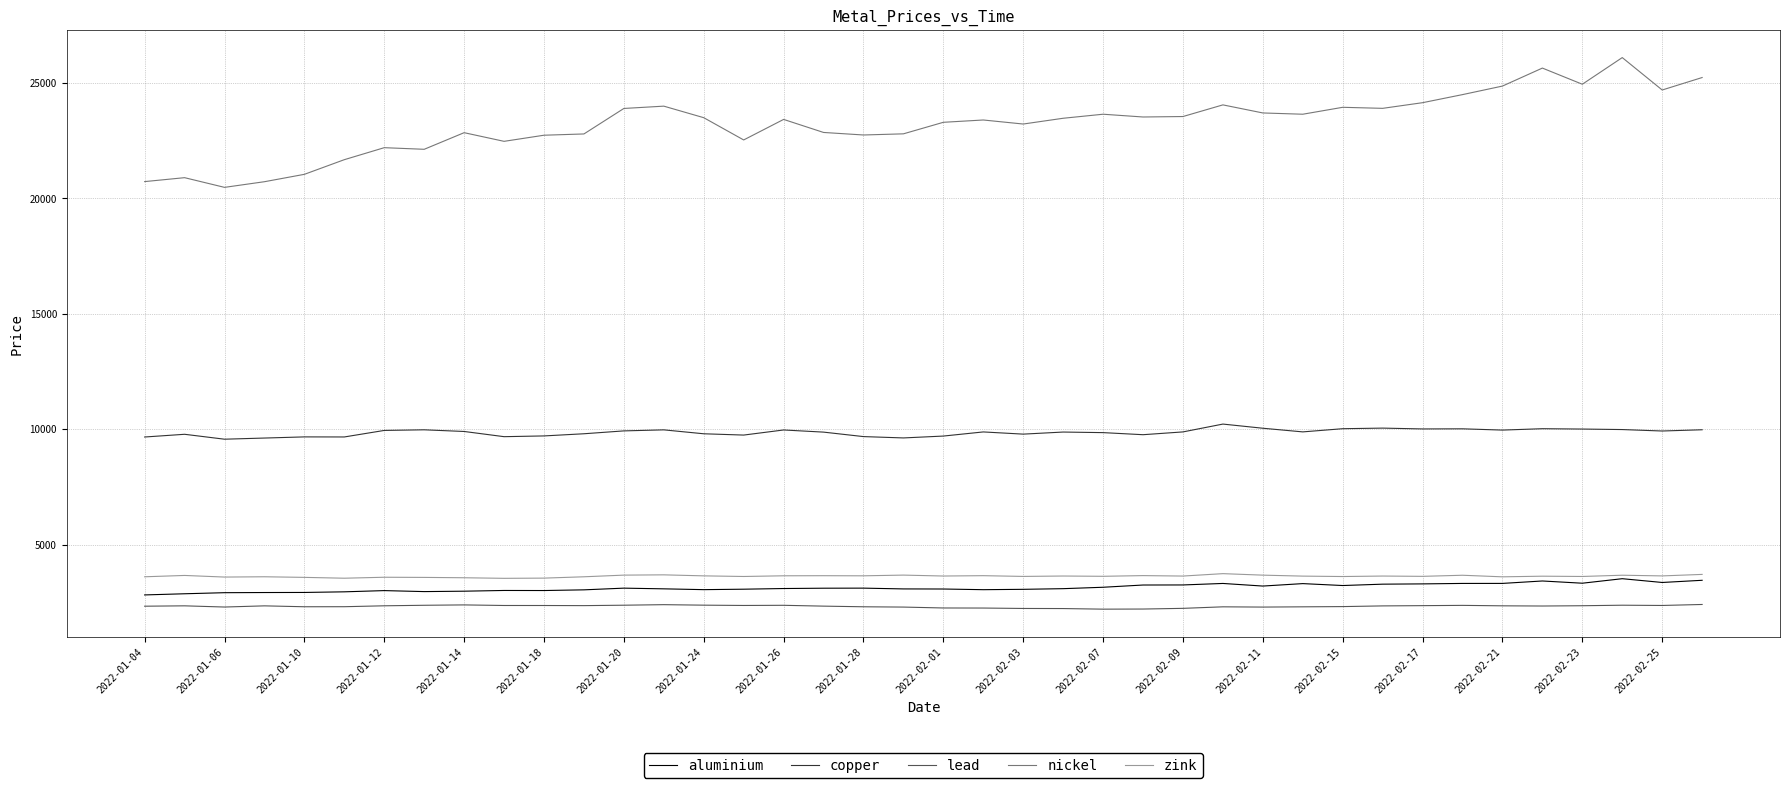

Which series has the largest total across all categories?

nickel